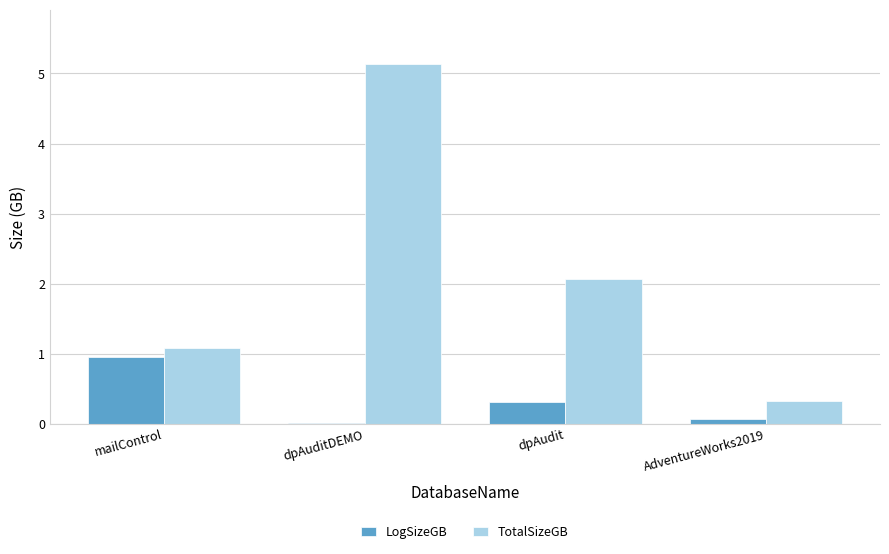

Which series has the largest range (max minus min)?

TotalSizeGB